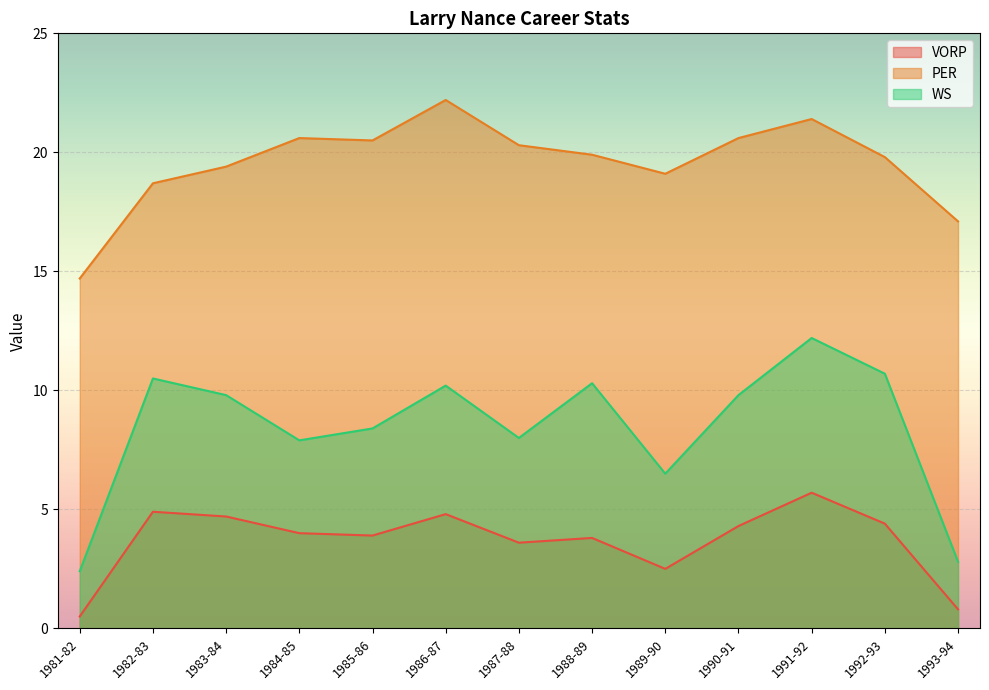

How many lines are shown in the chart?

3